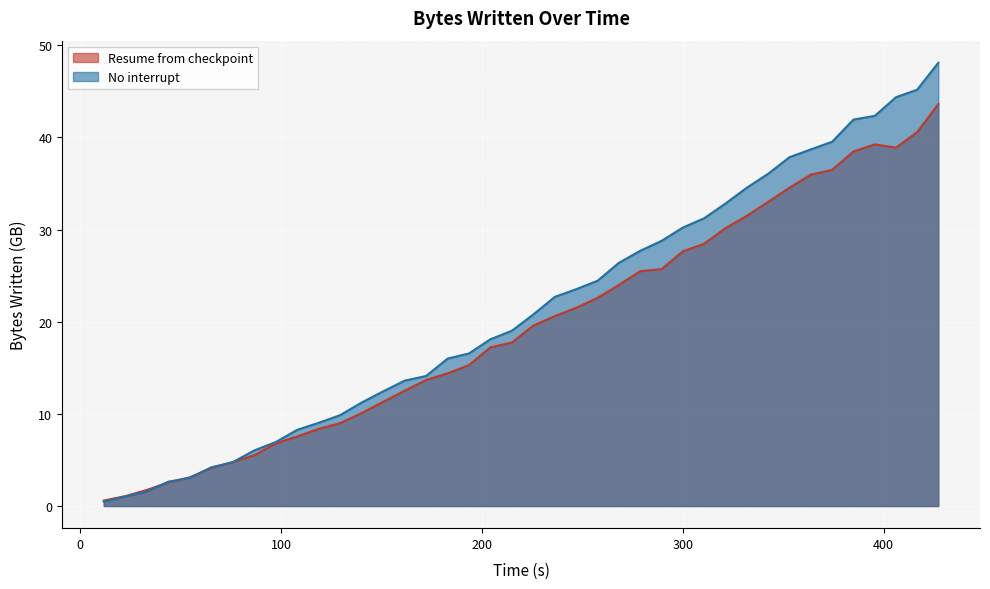

Which series has the widest spread of values?

No interrupt